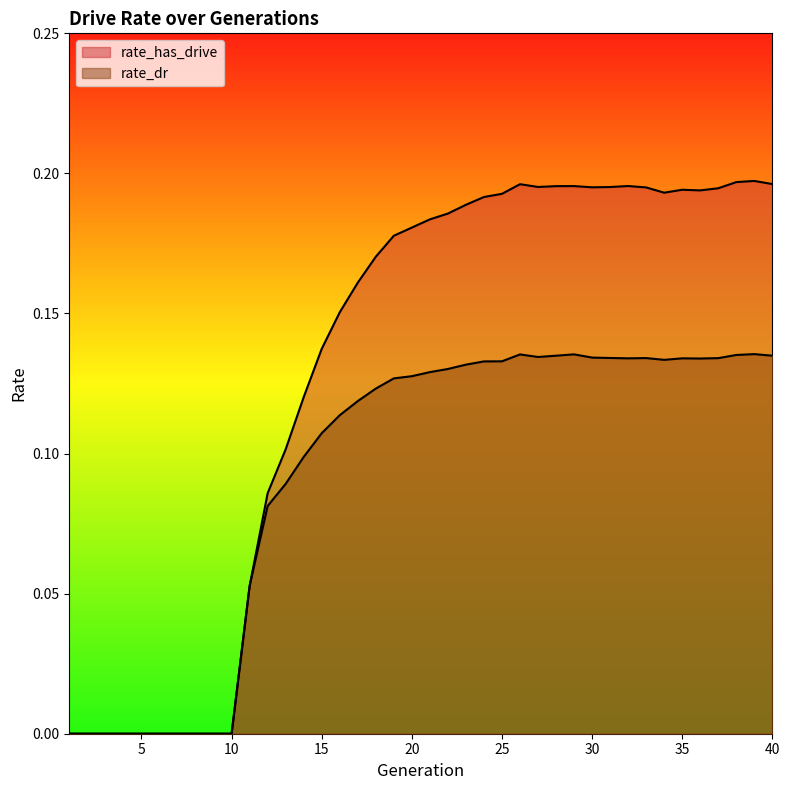

At which category does rate_has_drive reach its first local peak?

26